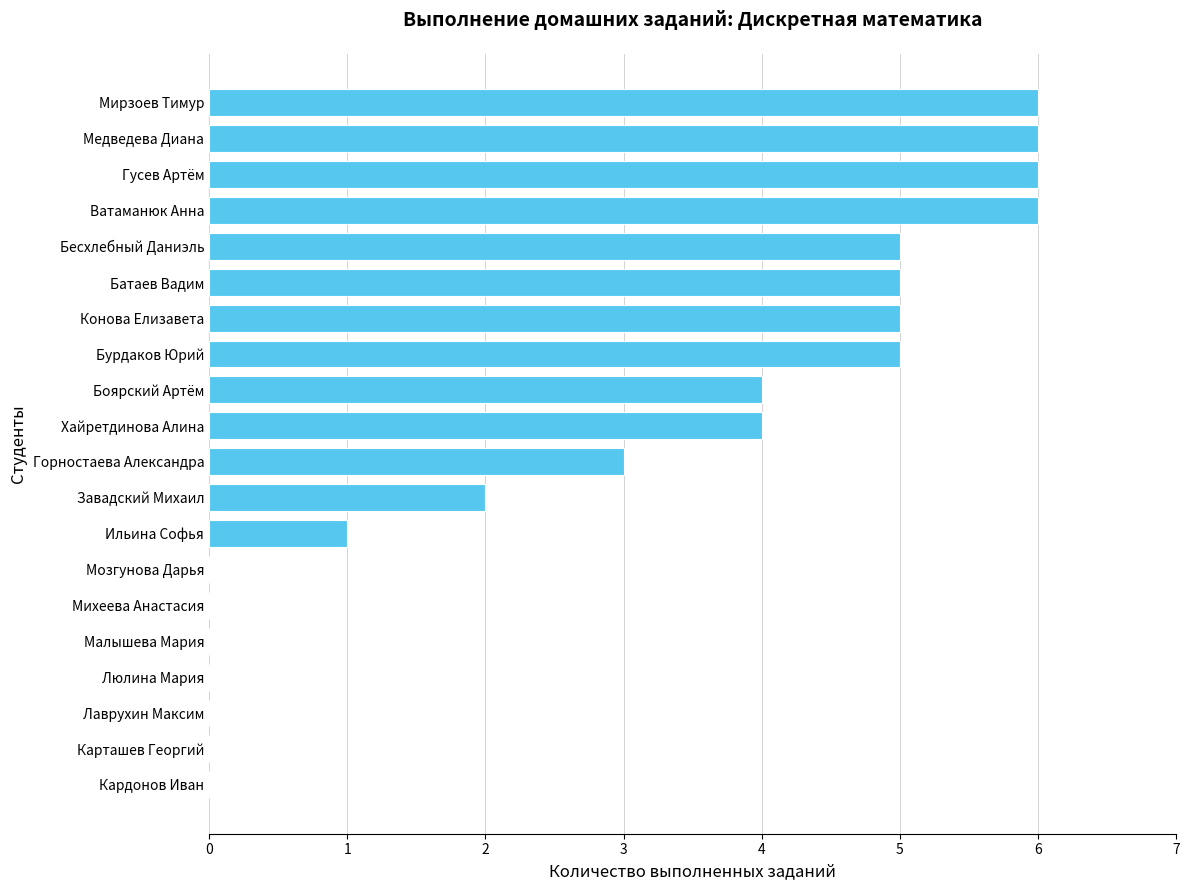

The chart shows a value of 2 at Хайретдинова Алина. True or false?

False